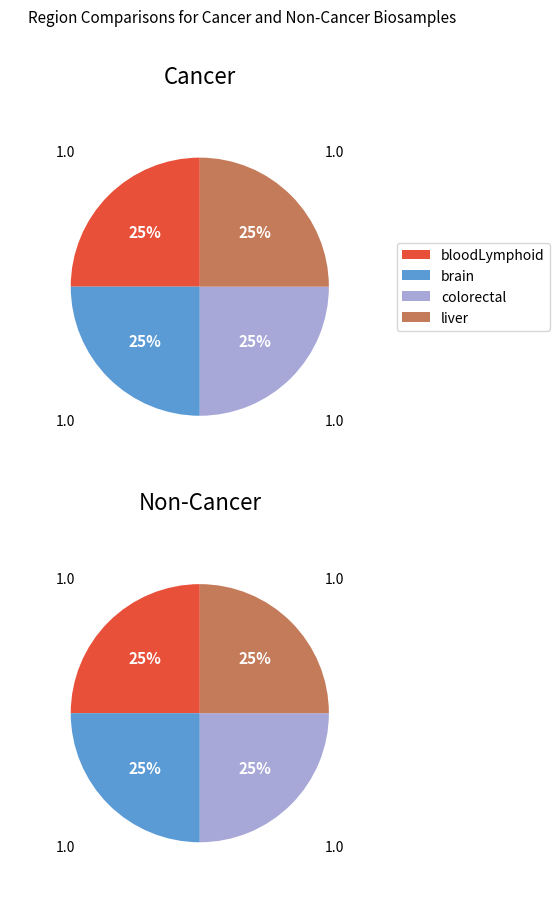

Count the number of slices in the pie.

4